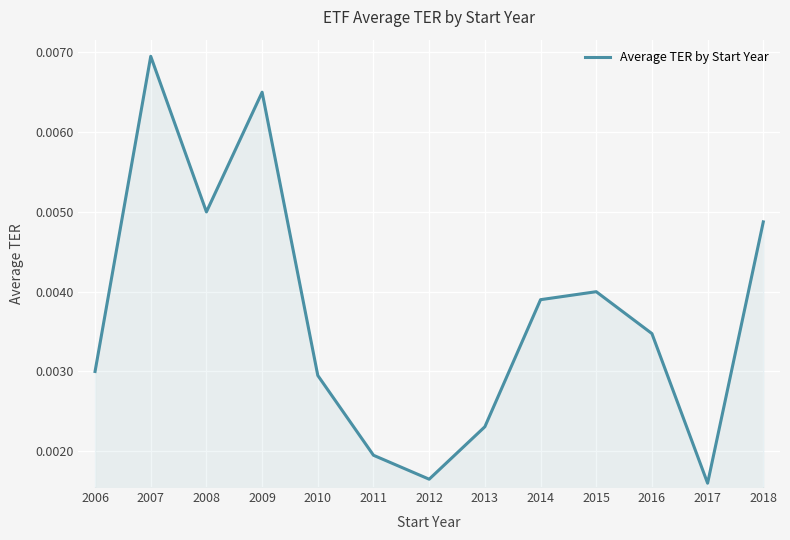

Rank the categories by value from highest to lowest.

2007, 2009, 2008, 2018, 2015, 2014, 2016, 2006, 2010, 2013, 2011, 2012, 2017